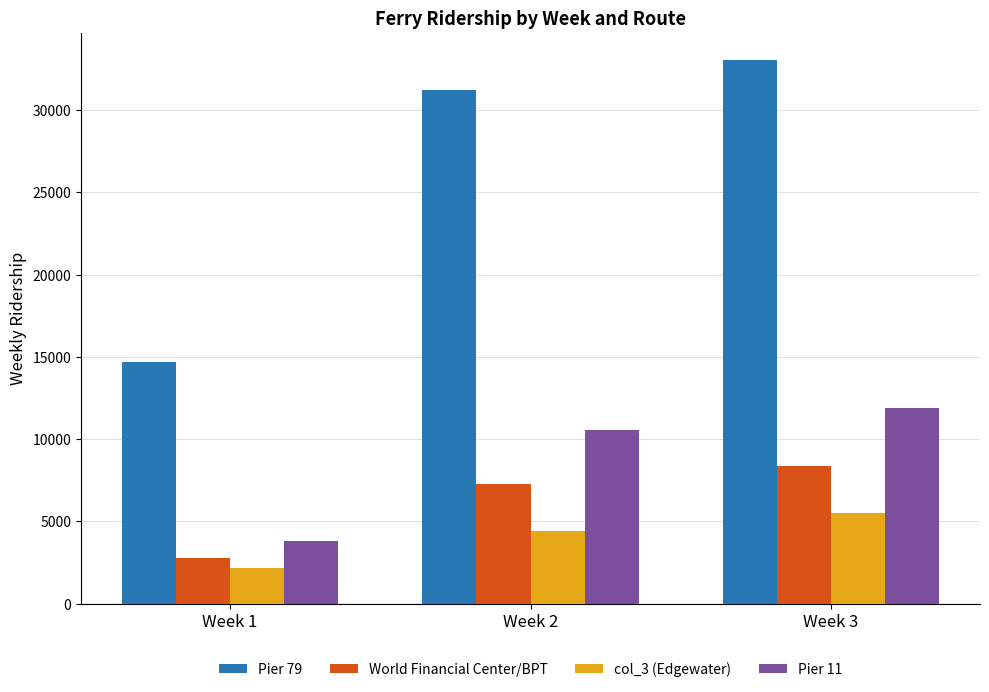

What are all the series names shown in the legend?

Pier 79, World Financial Center/BPT, col_3 (Edgewater), Pier 11